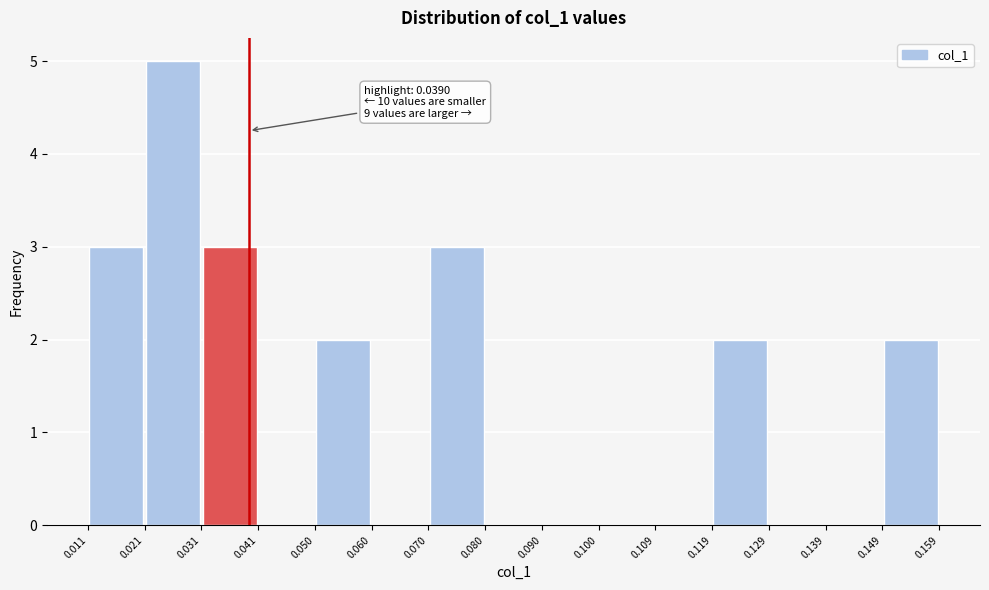

Over which range of the x-axis is the bar tallest?

0.021 to 0.031